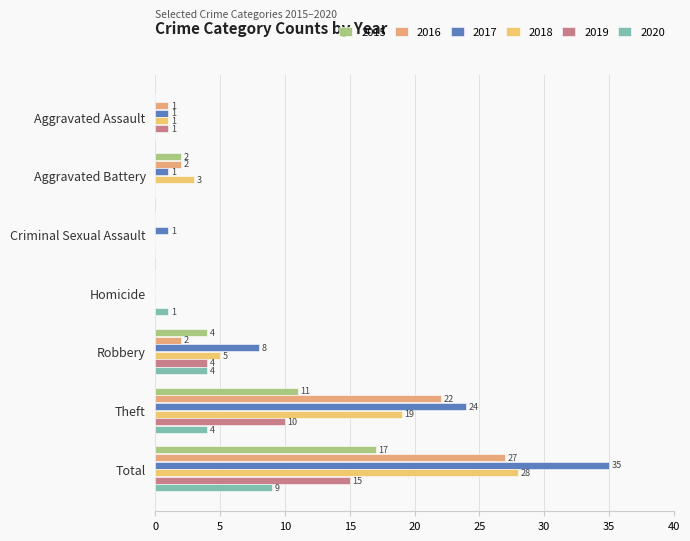

At how many categories does at least one series exceed 26?

1